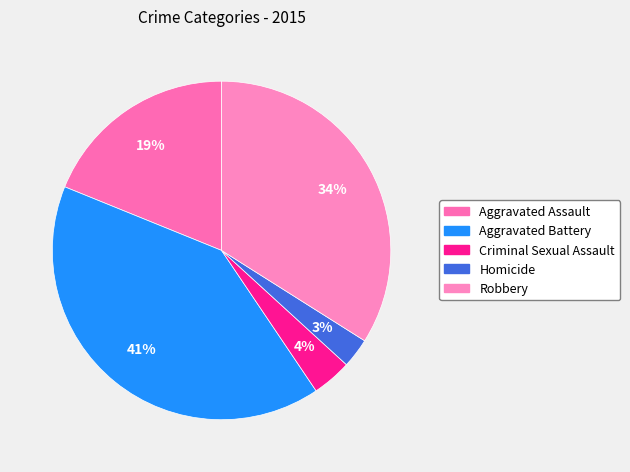

Which has a higher value, Robbery or Criminal Sexual Assault?

Robbery